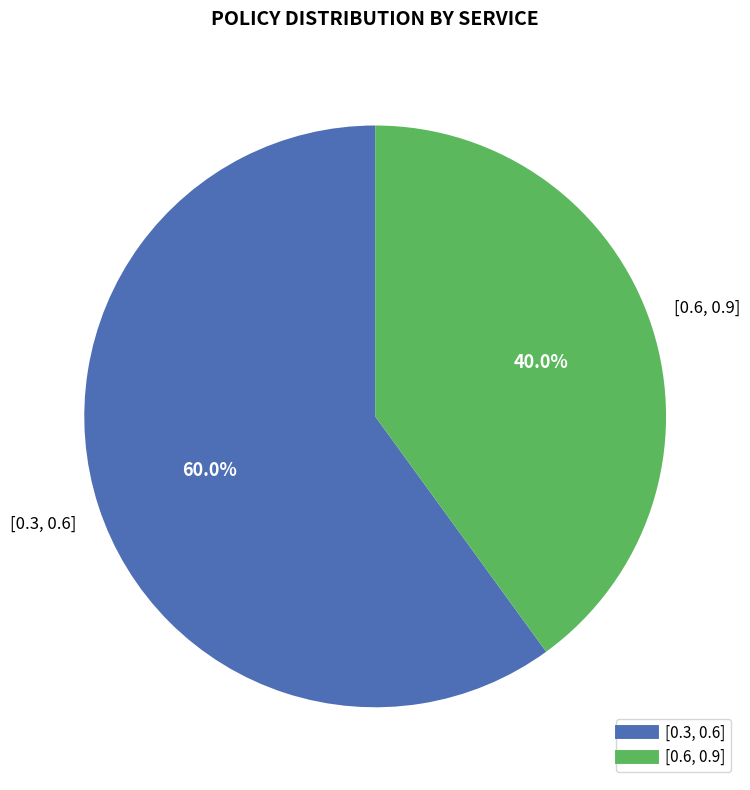

Is there any slice that represents more than half of the pie?

Yes